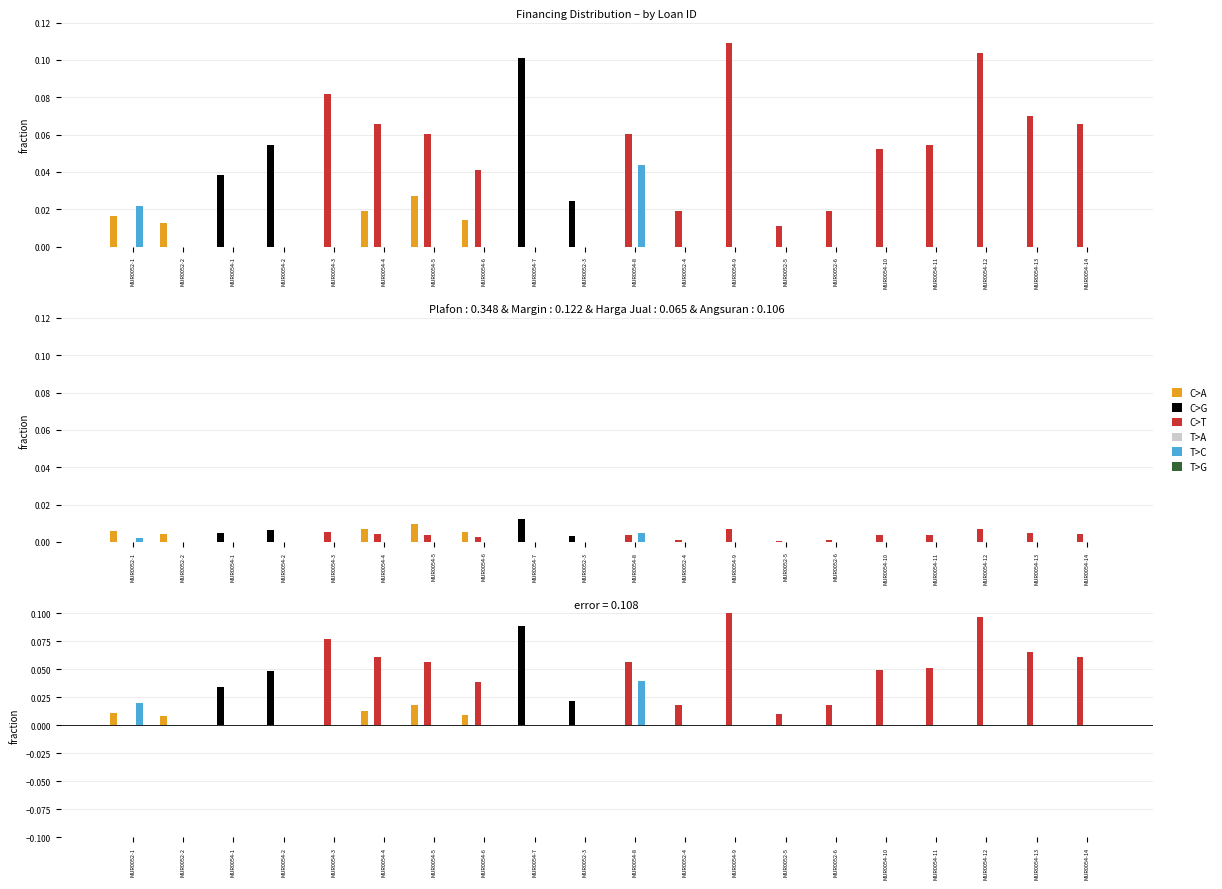

Reading left to right, extract all data points from this chart.

C>A: 0.0	0.0	0.0	0.0	0.0	0.0	0.0	0.0	0.0	0.0	0.0	0.0	0.0	0.0	0.0	0.0	0.0	0.0	0.0	0.0
C>G: 0.0	0.0	0.0	0.0	0.0	0.0	0.0	0.0	0.1	0.0	0.0	0.0	0.0	0.0	0.0	0.0	0.0	0.0	0.0	0.0
C>T: 0.0	0.0	0.0	0.0	0.1	0.1	0.1	0.0	0.0	0.0	0.1	0.0	0.1	0.0	0.0	0.0	0.1	0.1	0.1	0.1
T>A: 0.0	0.0	0.0	0.0	0.0	0.0	0.0	0.0	0.0	0.0	0.0	0.0	0.0	0.0	0.0	0.0	0.0	0.0	0.0	0.0
T>C: 0.0	0.0	0.0	0.0	0.0	0.0	0.0	0.0	0.0	0.0	0.0	0.0	0.0	0.0	0.0	0.0	0.0	0.0	0.0	0.0
T>G: 0.0	0.0	0.0	0.0	0.0	0.0	0.0	0.0	0.0	0.0	0.0	0.0	0.0	0.0	0.0	0.0	0.0	0.0	0.0	0.0